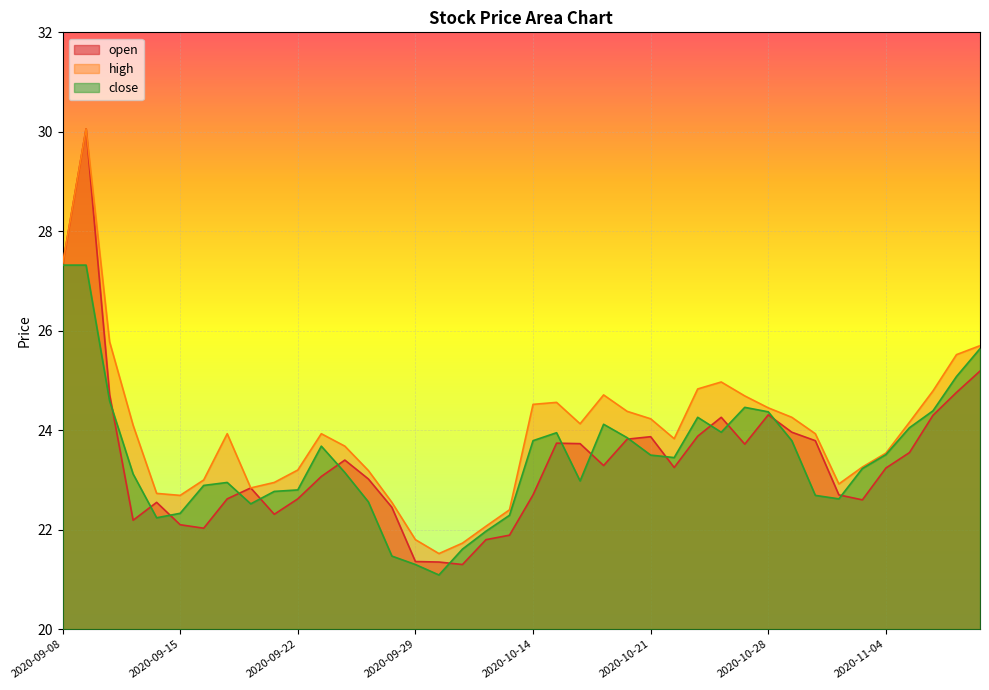

True or false: open and close cross at least once.

True